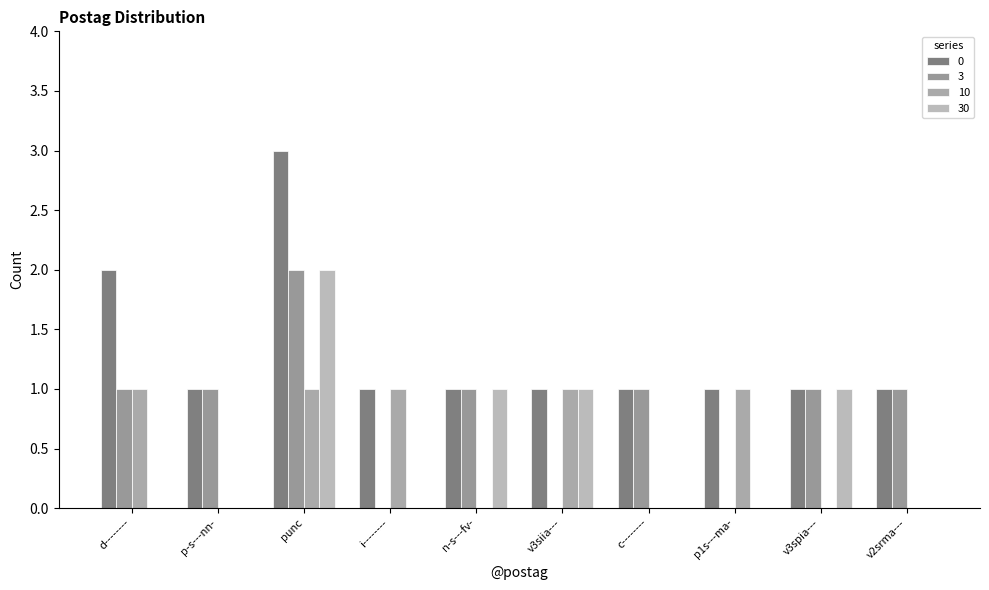

What is the sum of all 30 values?

5